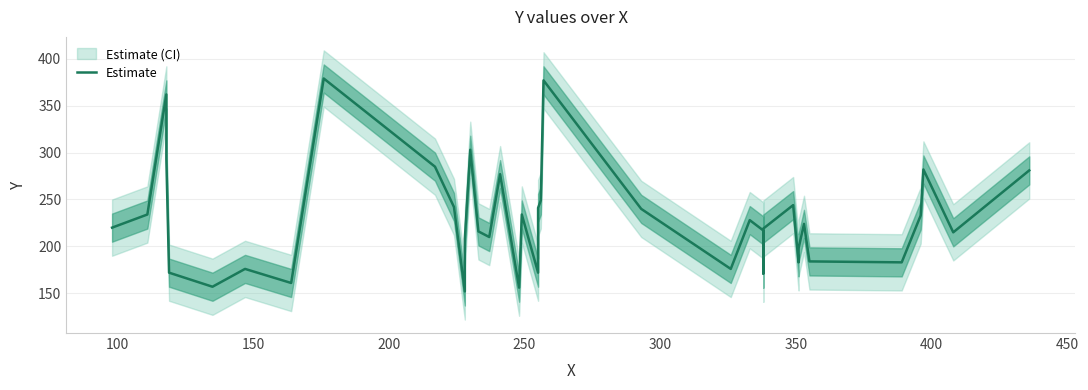

Count the number of data series in this chart.

1